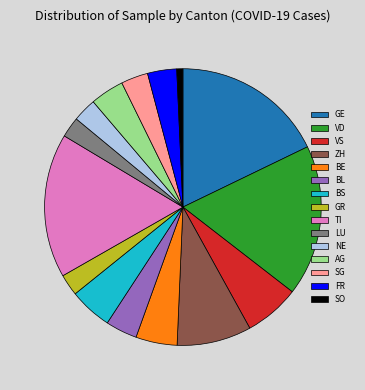

Which slice is the smallest?

SO